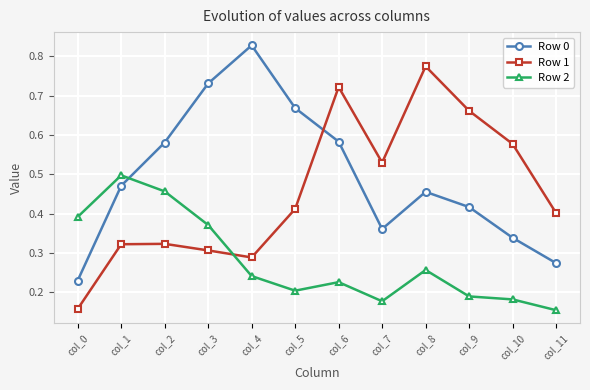

Between which two adjacent categories do Row 2 and Row 0 first intersect?

col_1 and col_2